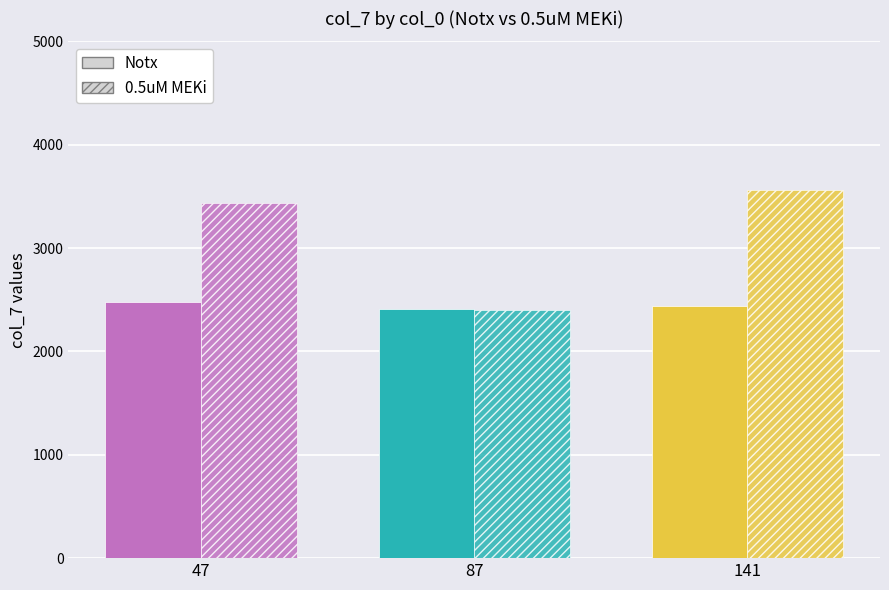

Reading right to left, what are all the values shown in this chart?

Notx: 2435	2406	2482
0.5uM MEKi: 3564	2405	3432